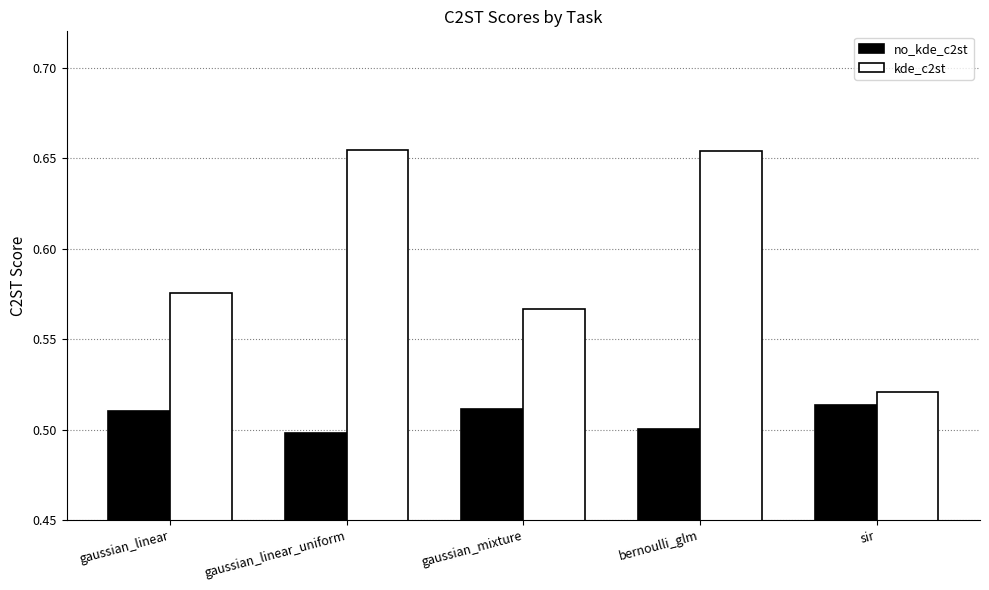

Rank the series by their average value, from highest to lowest.

kde_c2st, no_kde_c2st